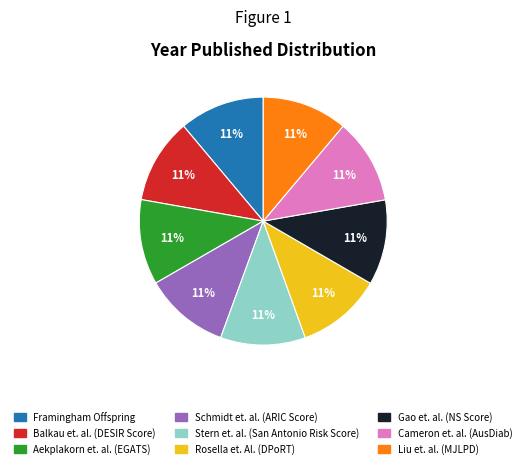

Does Framingham Offspring represent more than half of the total?

No